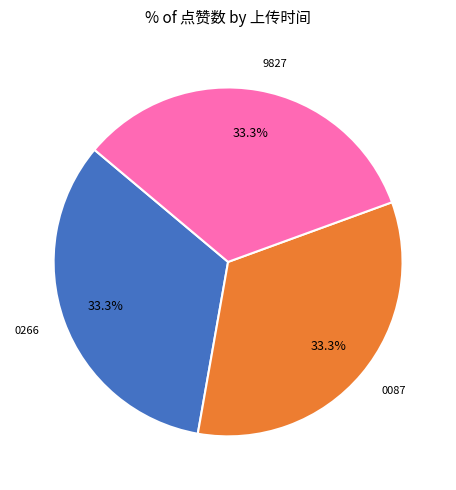

What percentage is NOT represented by 0087?

66.7%